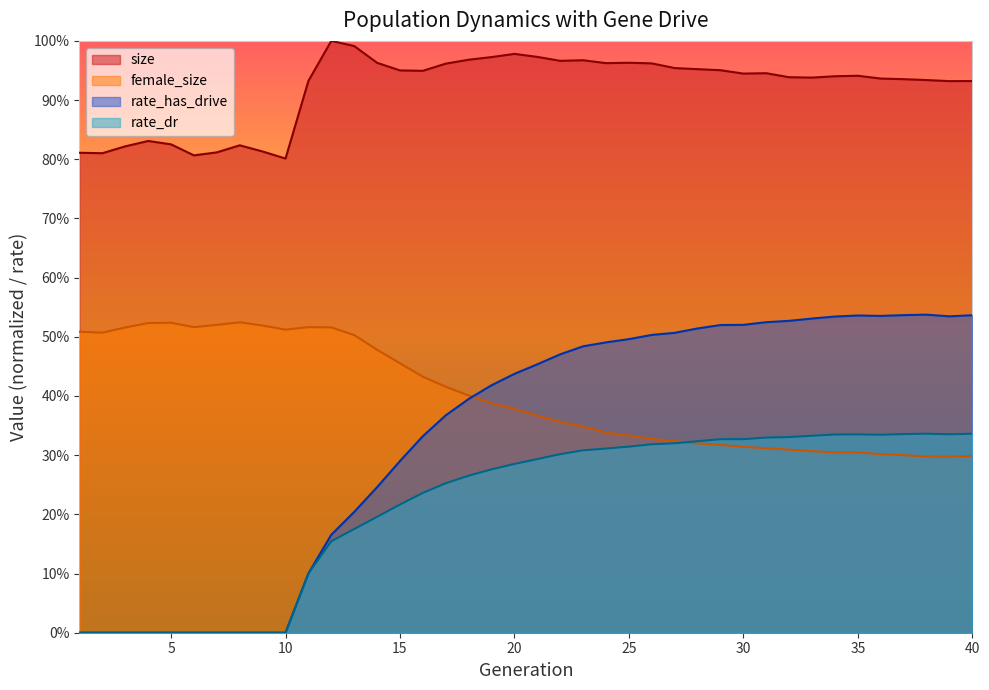

How many positive values does the rate_dr series have?

30